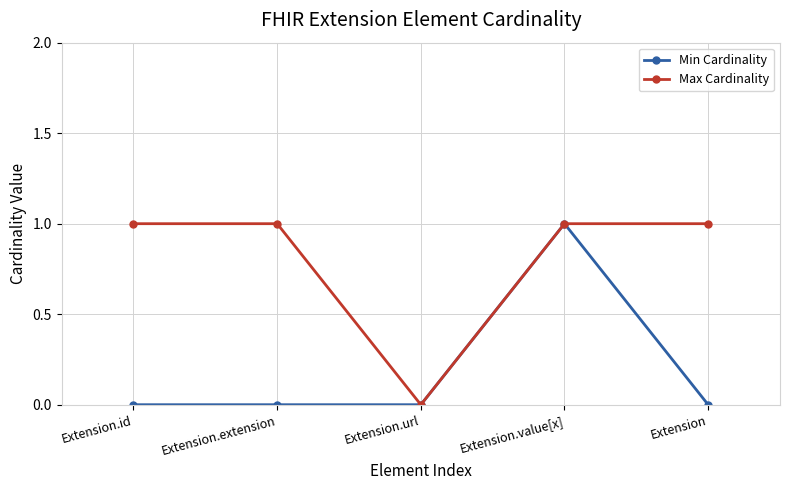

The value of Min Cardinality at Extension is 0. True or false?

True